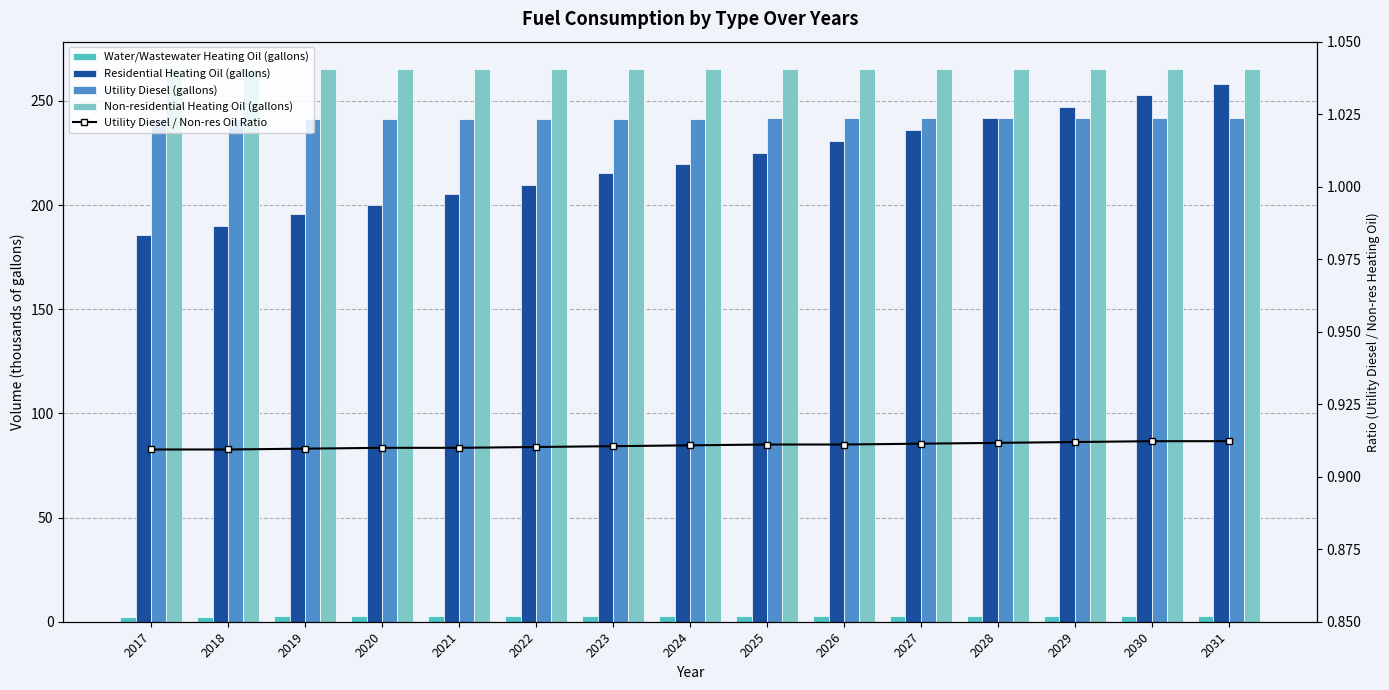

Which series has the largest total across all categories?

Non-residential Heating Oil (gallons)